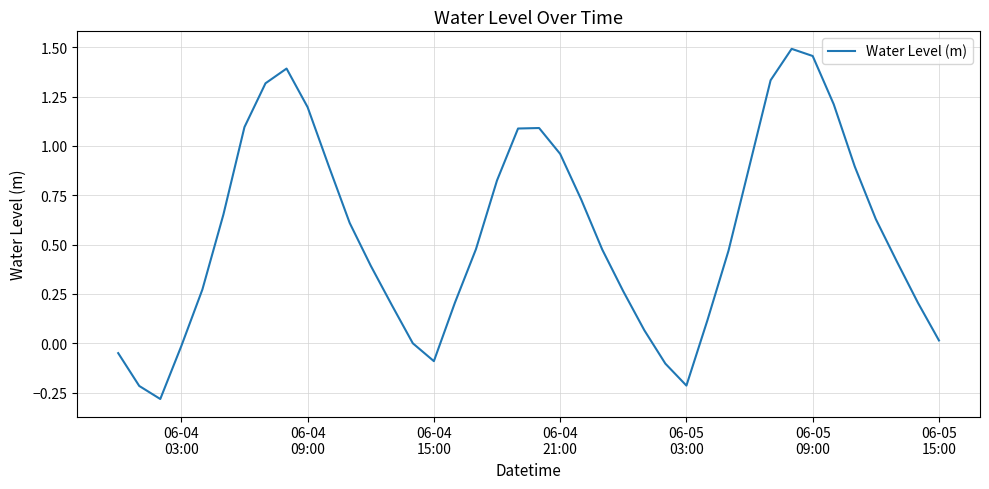

How many interior local valleys (lower than both neighbors) does the data have?

3